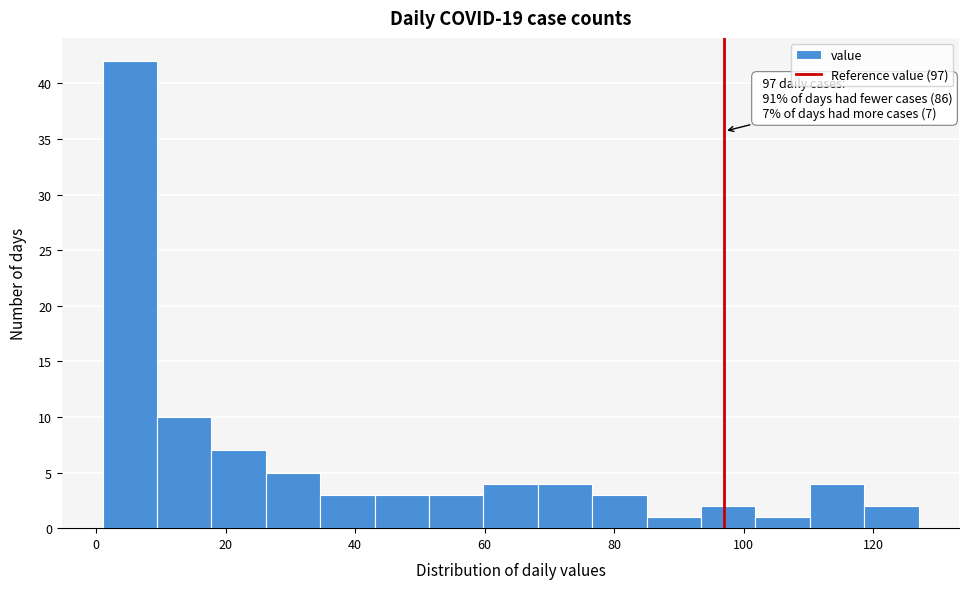

Over which range of the x-axis is the bar tallest?

1.0 to 9.4